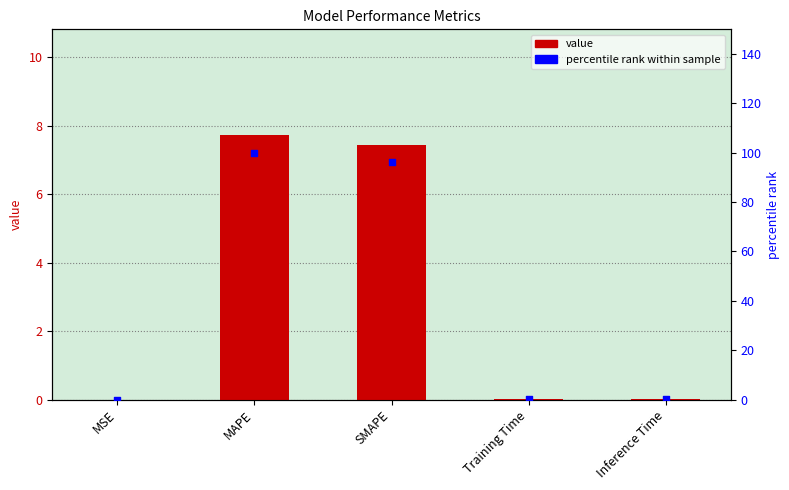

What is the total value across all series at MAPE?

107.7